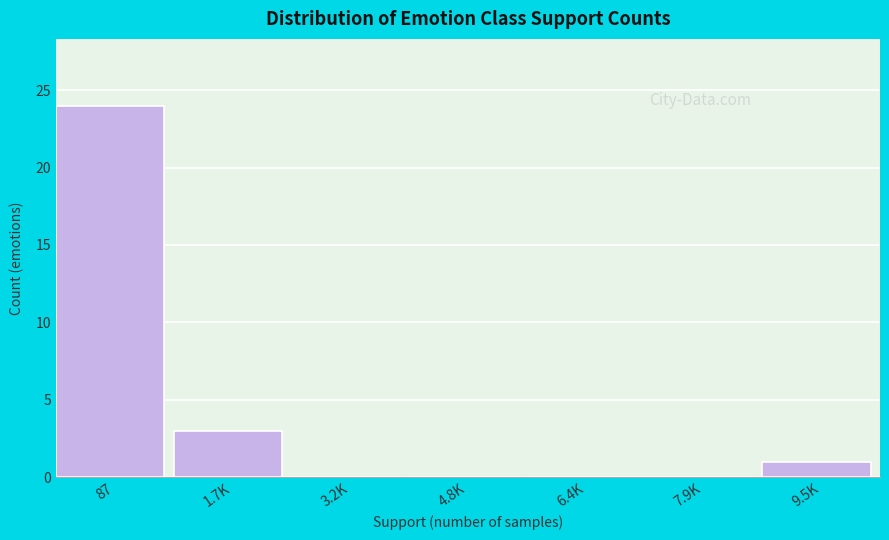

Reading right to left, extract all data points from this chart.

9.5K=1	7.9K=0	6.4K=0	4.8K=0	3.2K=0	1.7K=3	87=24